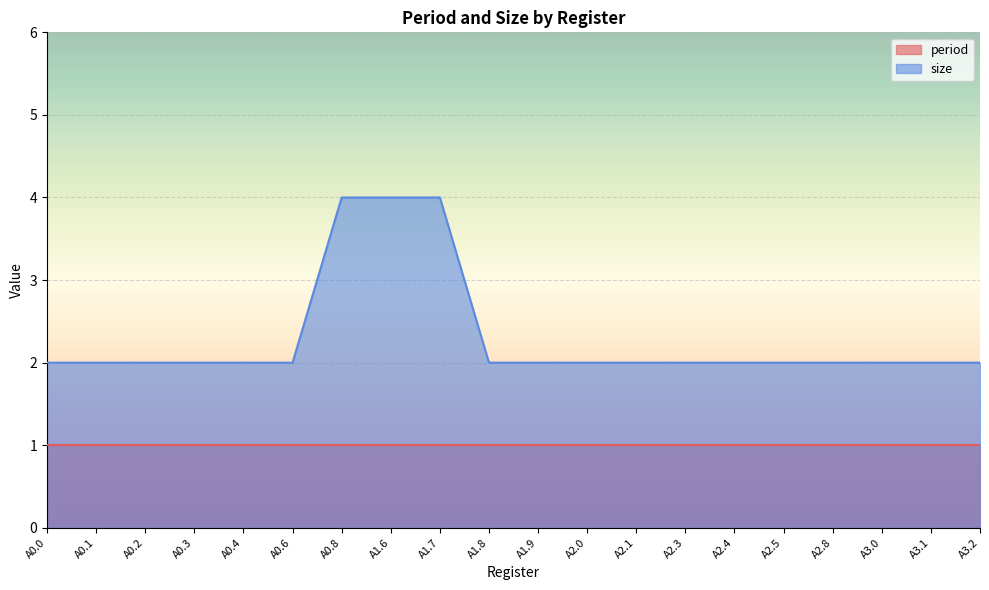

At which category does the chart reach its minimum across all series?

A0.0